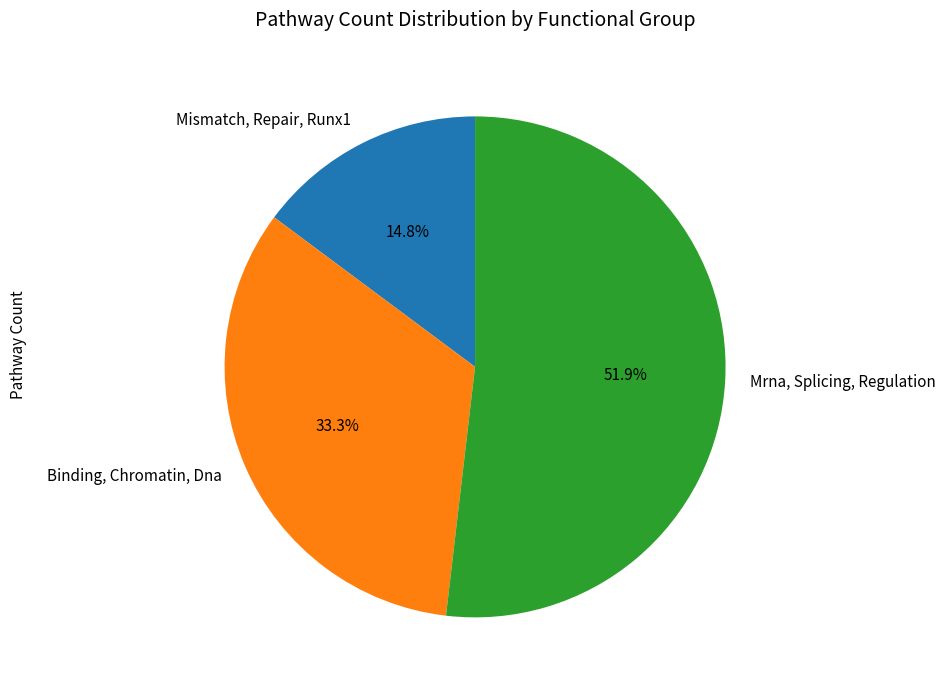

What percentage is NOT represented by Mrna, Splicing, Regulation?

48.1%